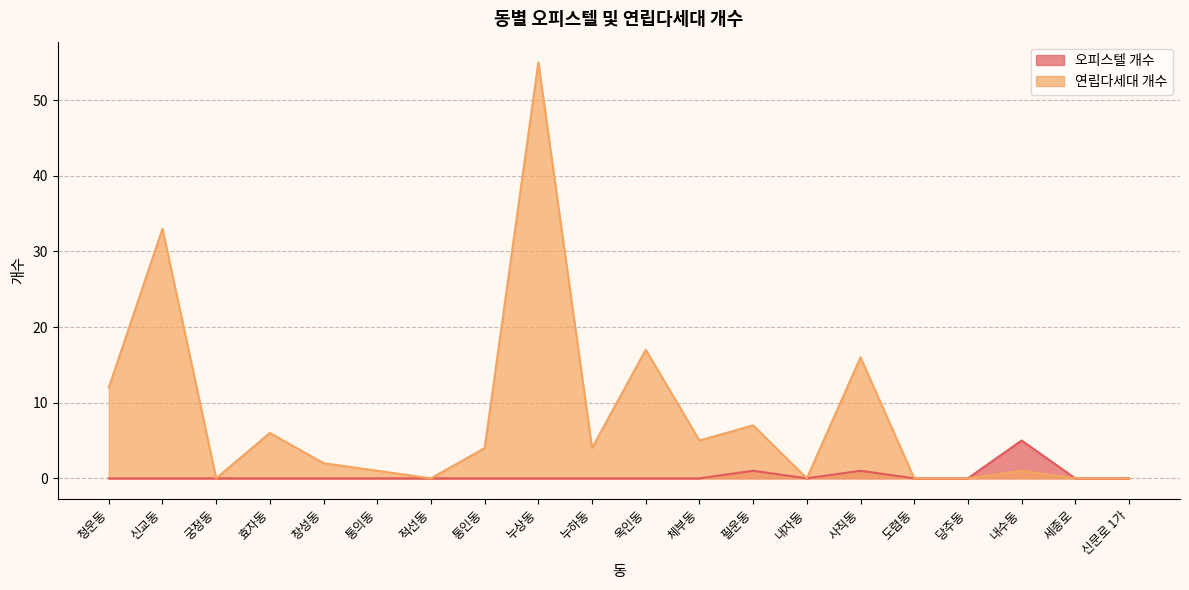

Reading left to right, list all the values displayed in this chart.

오피스텔 개수: 청운동=0	신교동=0	궁정동=0	효자동=0	창성동=0	통의동=0	적선동=0	통인동=0	누상동=0	누하동=0	옥인동=0	체부동=0	필운동=1	내자동=0	사직동=1	도렴동=0	당주동=0	내수동=5	세종로=0	신문로 1가=0
연립다세대 개수: 청운동=12	신교동=33	궁정동=0	효자동=6	창성동=2	통의동=1	적선동=0	통인동=4	누상동=55	누하동=4	옥인동=17	체부동=5	필운동=7	내자동=0	사직동=16	도렴동=0	당주동=0	내수동=1	세종로=0	신문로 1가=0